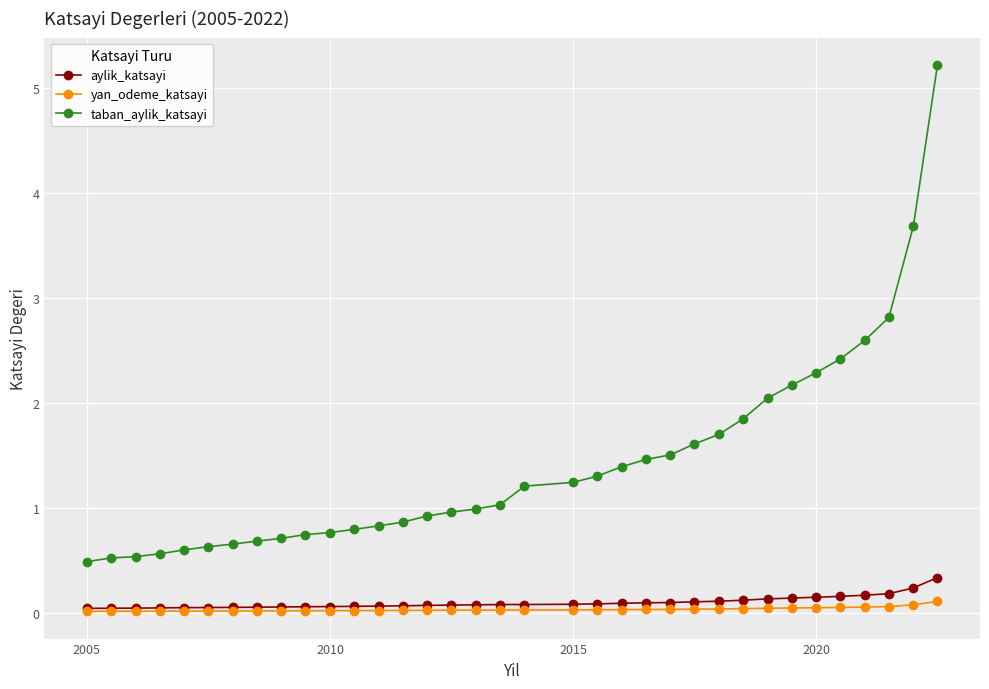

What is the value of the taban_aylik_katsayi point at the 17th from the left?

1.0